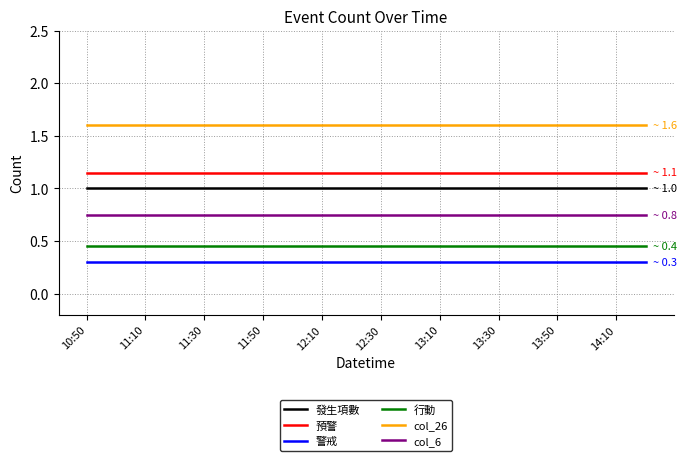

What is the sum of all 發生項數 values?

20.0